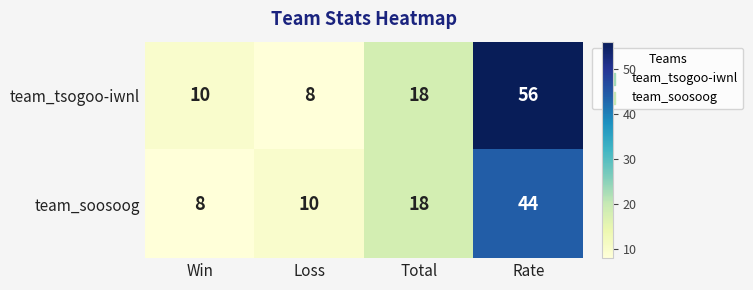

Count the number of categories in the chart.

4